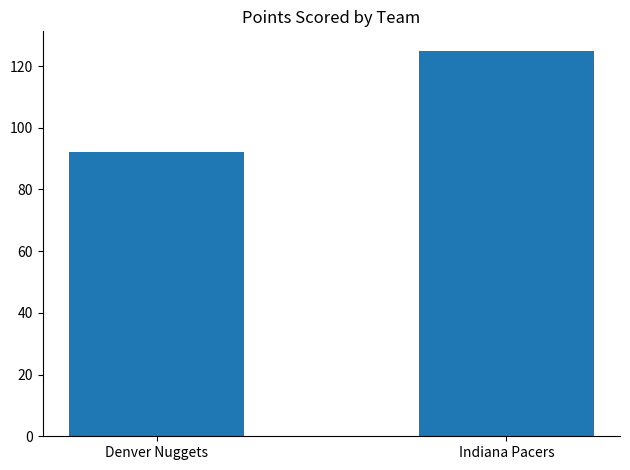

List the labels in order of value, smallest first.

Denver Nuggets, Indiana Pacers